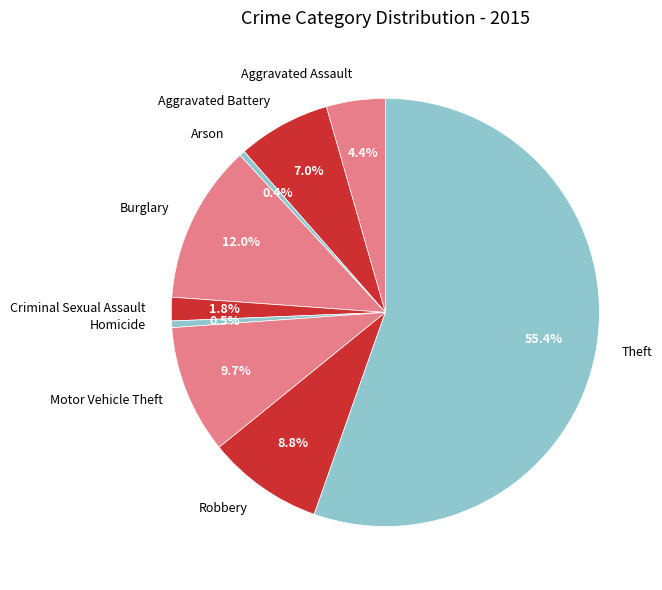

Between Arson and Robbery, which is larger?

Robbery